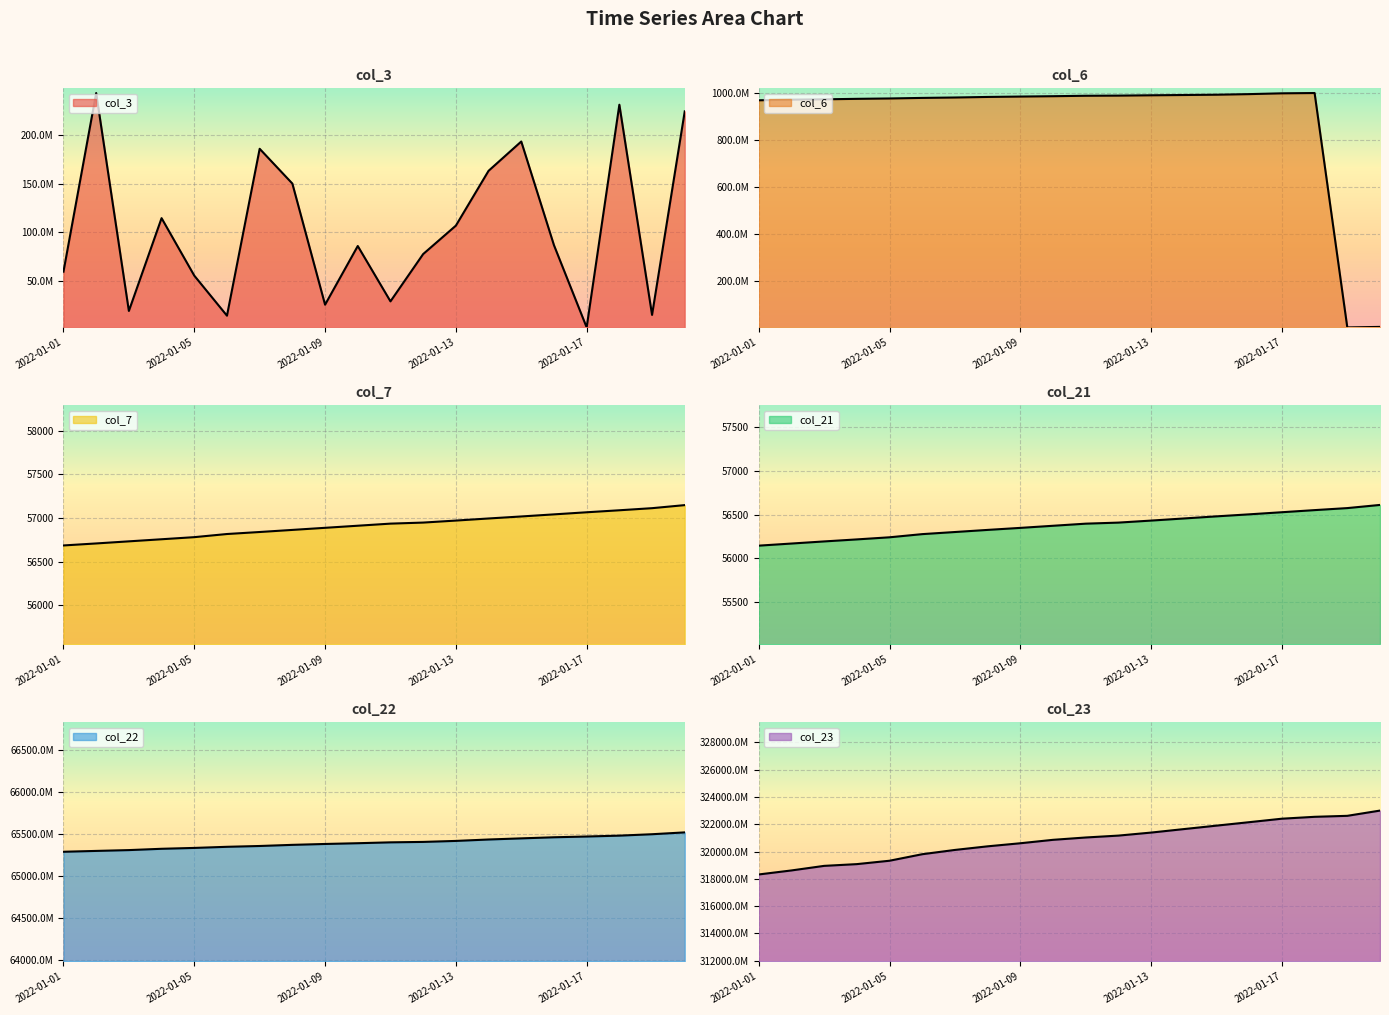

What are all the series names shown in the legend?

col_3, col_6, col_7, col_21, col_22, col_23